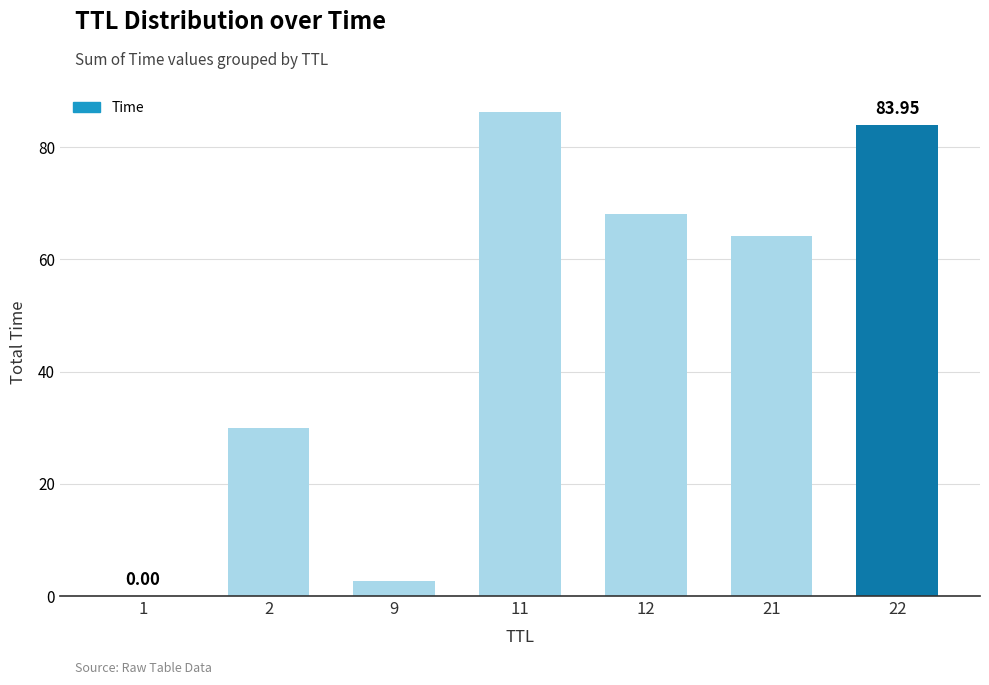

What is the sum of all values?

335.0